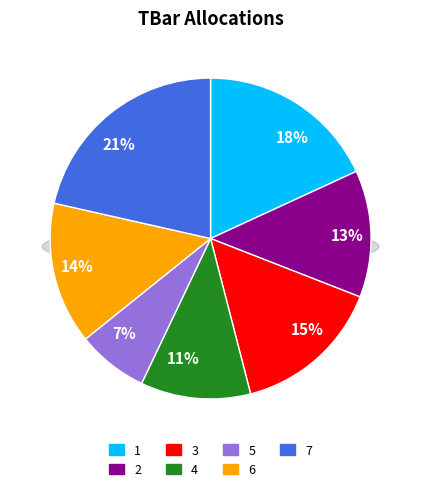

How much of the chart is everything except 3?

84.9%